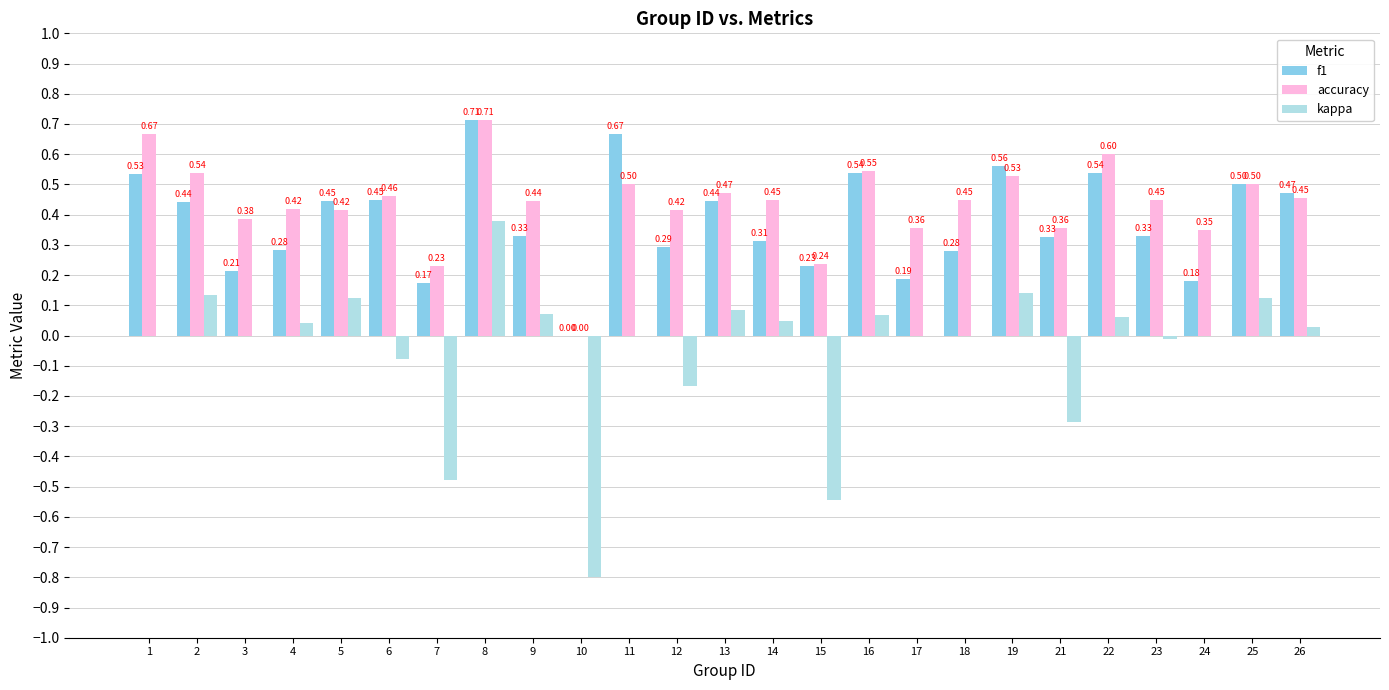

The value of f1 at 25 is 0.1. True or false?

False